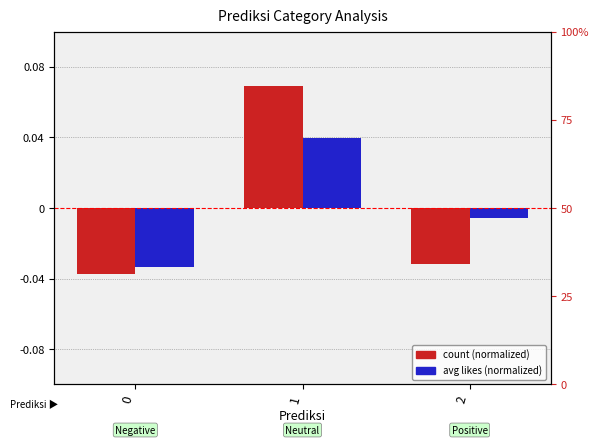

Reading left to right, transcribe all the data shown in this chart.

count (normalized): 0=-0.0	1=0.1	2=-0.0
avg likes (normalized): 0=-0.0	1=0.0	2=-0.0